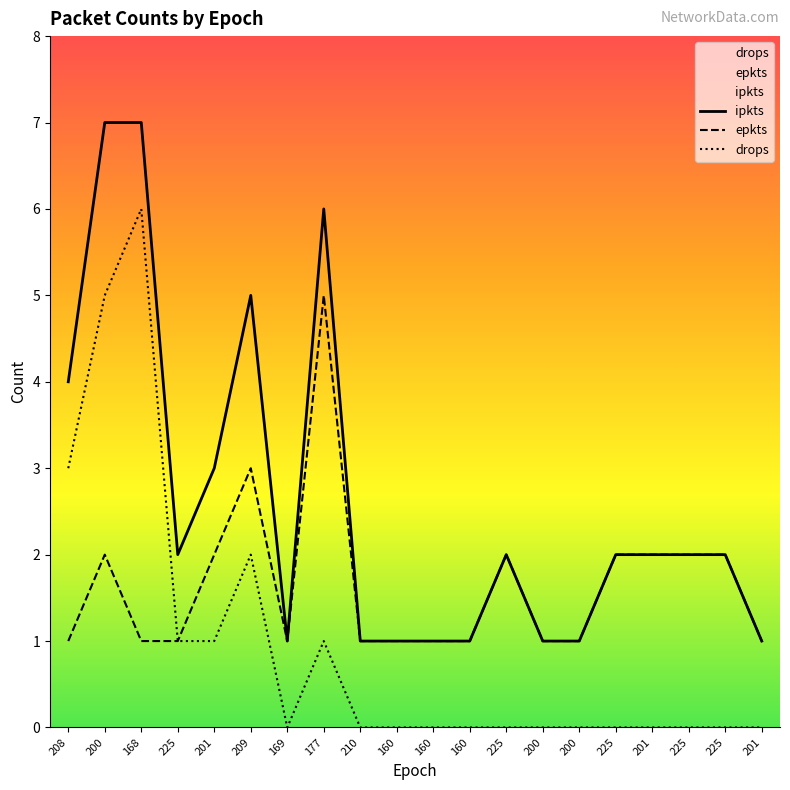

What value does the epkts series have at 200?

2